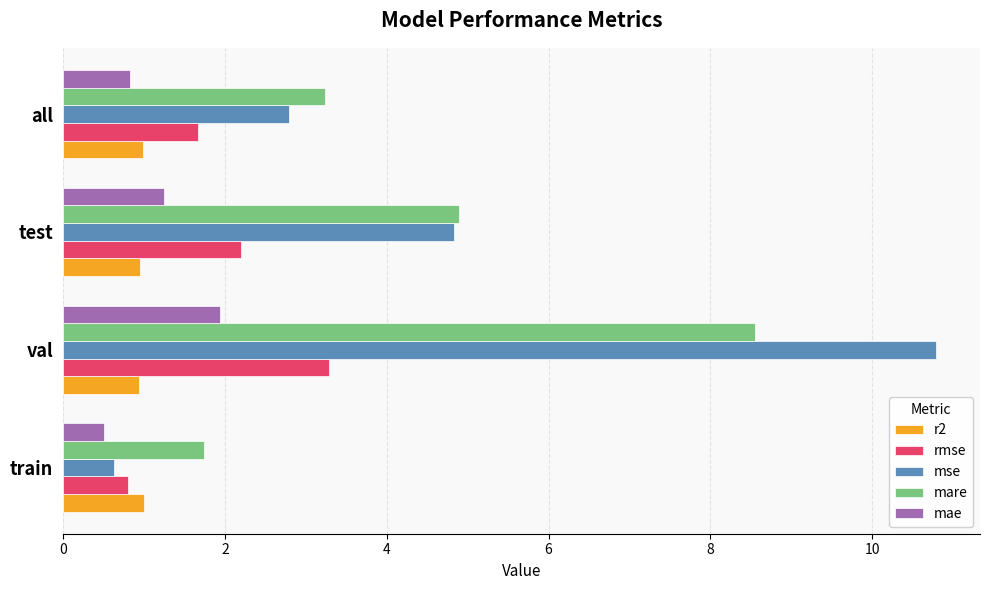

Which series changed the most between train and all?

mse